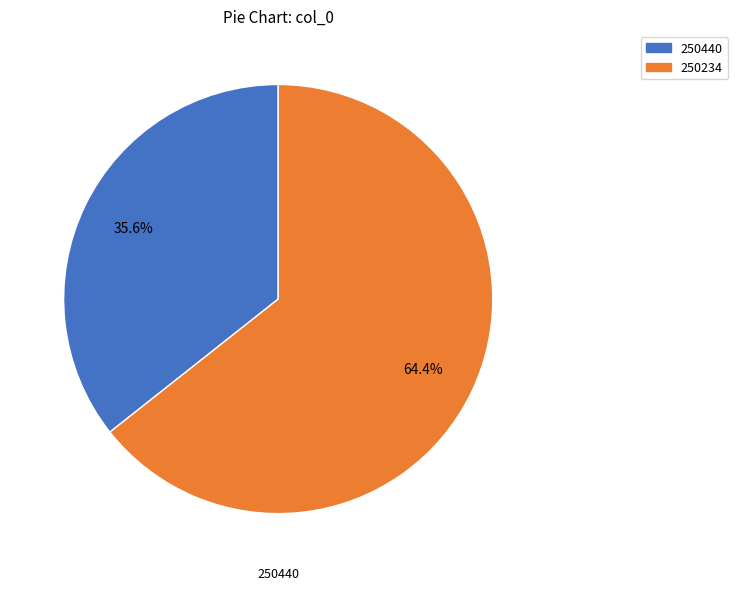

Is there any slice that represents more than half of the pie?

Yes